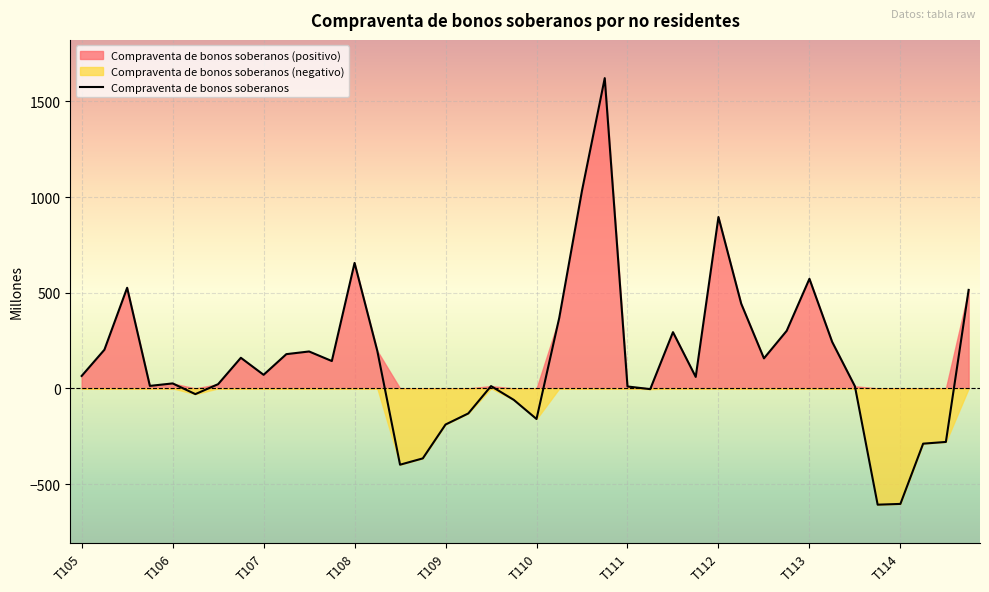

What is the highest value of the Compraventa de bonos soberanos series?

1622